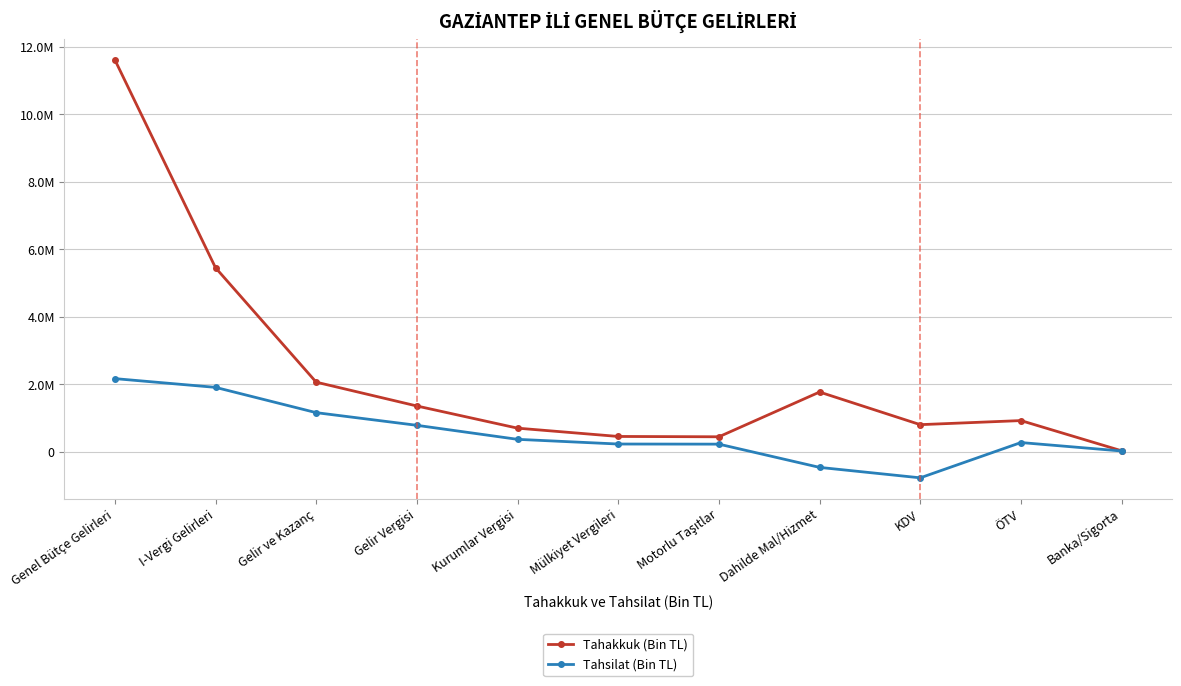

What is the sum of all Tahsilat (Bin TL) values?

5972481